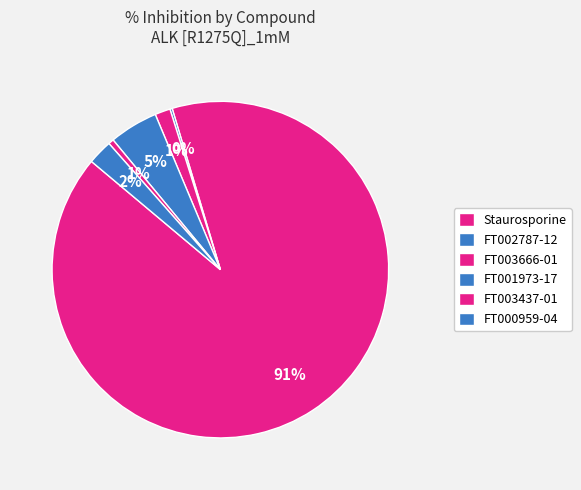

Does FT000959-04 represent more than half of the total?

No